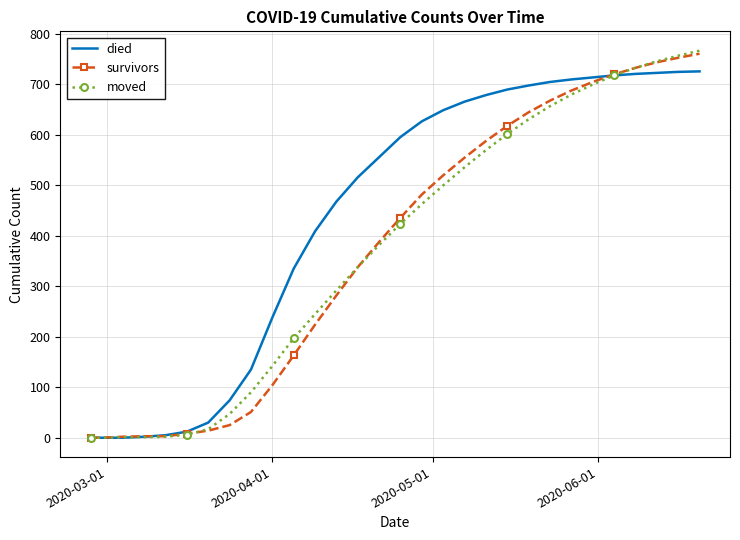

Which series ends up on top after the final intersection of survivors and died?

survivors